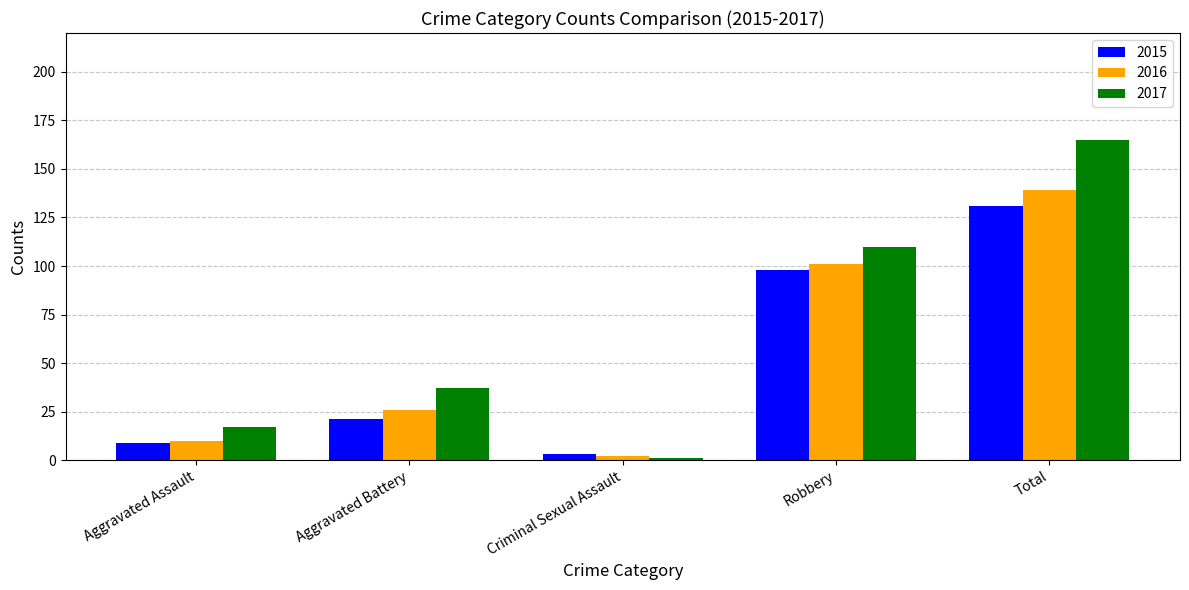

At how many categories does at least one series exceed 55?

2